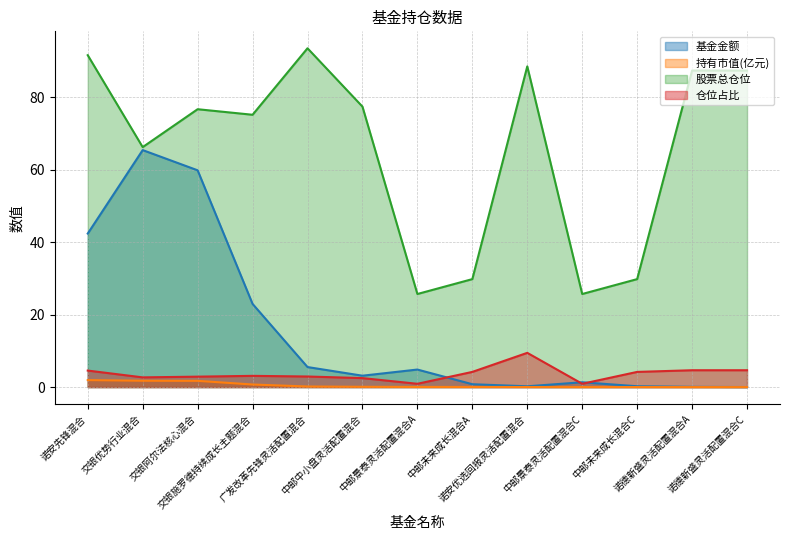

Reading right to left, what are all the values shown in this chart?

基金金额: 诺德新盛灵活配置混合C=0.0	诺德新盛灵活配置混合A=0.1	中邮未来成长混合C=0.2	中邮景泰灵活配置混合C=1.3	诺安优选回报灵活配置混合=0.2	中邮未来成长混合A=0.8	中邮景泰灵活配置混合A=4.8	中邮中小盘灵活配置混合=3.1	广发改革先锋灵活配置混合=5.5	交银施罗德持续成长主题混合=23.0	交银阿尔法核心混合=59.8	交银优势行业混合=65.4	诺安先锋混合=42.4
持有市值(亿元): 诺德新盛灵活配置混合C=0.0	诺德新盛灵活配置混合A=0.0	中邮未来成长混合C=0.0	中邮景泰灵活配置混合C=0.0	诺安优选回报灵活配置混合=0.0	中邮未来成长混合A=0.0	中邮景泰灵活配置混合A=0.0	中邮中小盘灵活配置混合=0.1	广发改革先锋灵活配置混合=0.2	交银施罗德持续成长主题混合=0.7	交银阿尔法核心混合=1.7	交银优势行业混合=1.8	诺安先锋混合=1.9
股票总仓位: 诺德新盛灵活配置混合C=87.4	诺德新盛灵活配置混合A=87.4	中邮未来成长混合C=29.8	中邮景泰灵活配置混合C=25.7	诺安优选回报灵活配置混合=88.5	中邮未来成长混合A=29.8	中邮景泰灵活配置混合A=25.7	中邮中小盘灵活配置混合=77.4	广发改革先锋灵活配置混合=93.5	交银施罗德持续成长主题混合=75.2	交银阿尔法核心混合=76.7	交银优势行业混合=66.2	诺安先锋混合=91.6
仓位占比: 诺德新盛灵活配置混合C=4.7	诺德新盛灵活配置混合A=4.7	中邮未来成长混合C=4.2	中邮景泰灵活配置混合C=0.9	诺安优选回报灵活配置混合=9.4	中邮未来成长混合A=4.2	中邮景泰灵活配置混合A=0.9	中邮中小盘灵活配置混合=2.5	广发改革先锋灵活配置混合=2.9	交银施罗德持续成长主题混合=3.1	交银阿尔法核心混合=2.9	交银优势行业混合=2.7	诺安先锋混合=4.6